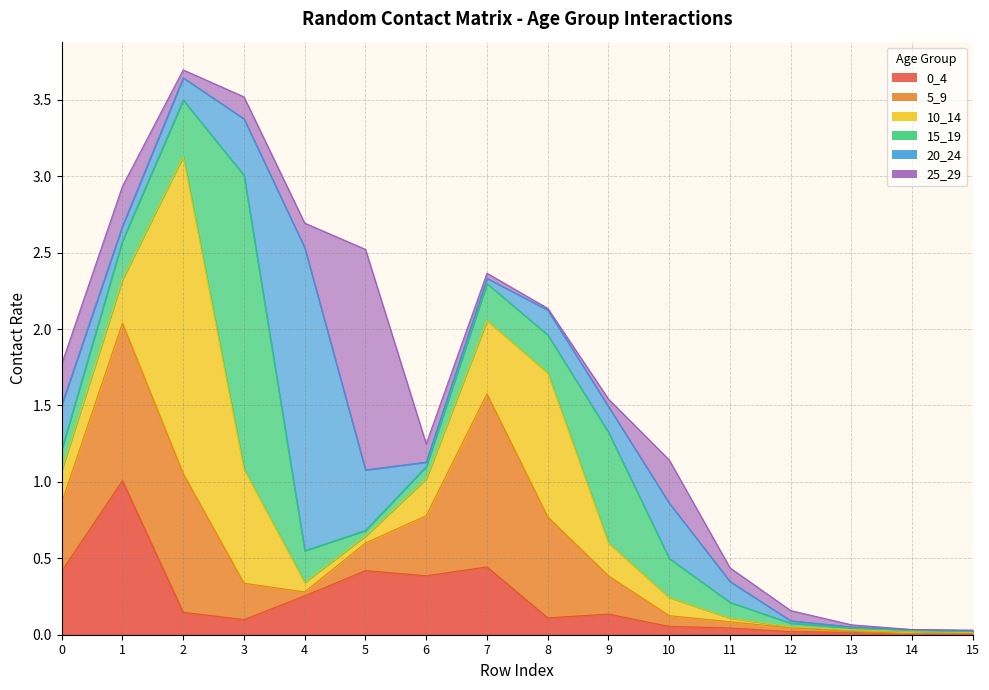

What is the difference between the 25_29 values at 12 and 5?

1.4